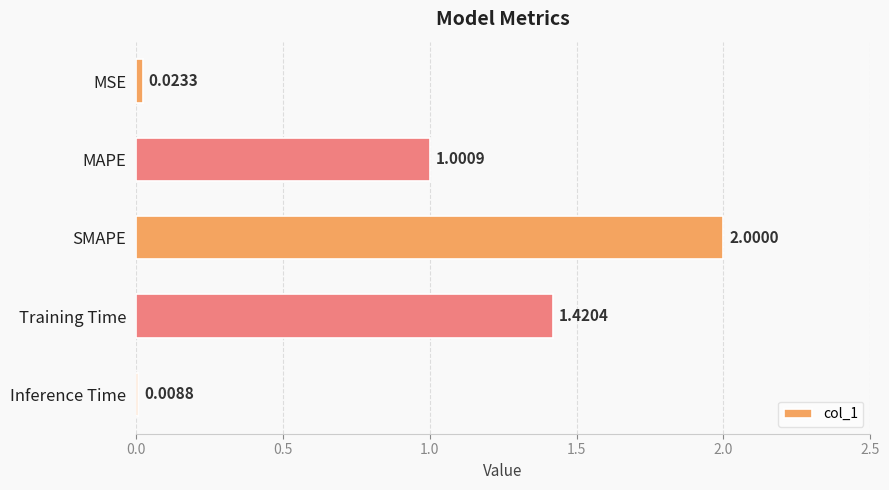

Rank the categories by value from lowest to highest.

Inference Time, MSE, MAPE, Training Time, SMAPE